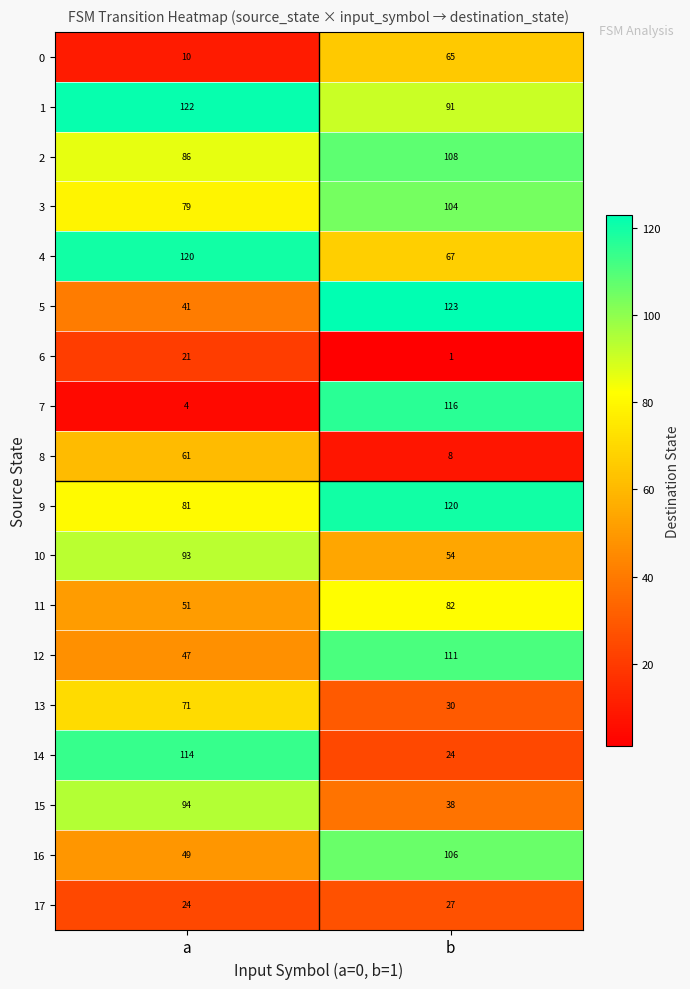

The 6 series shows 1 at b. True or false?

True